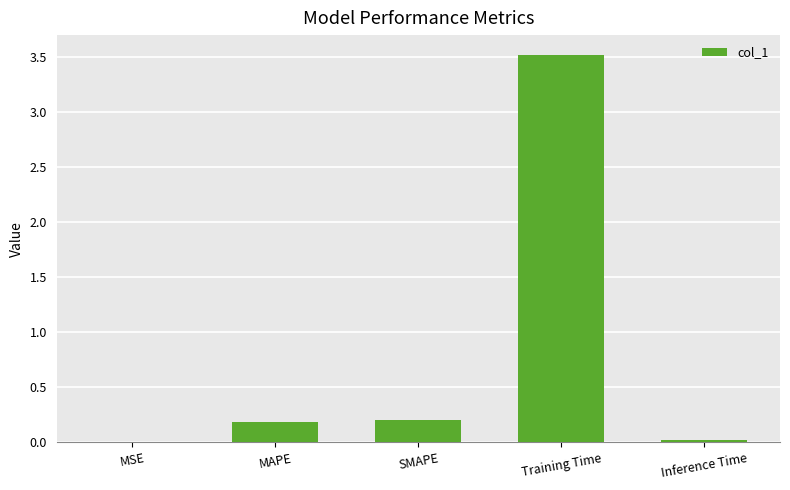

Does the chart contain stacked bars?

No